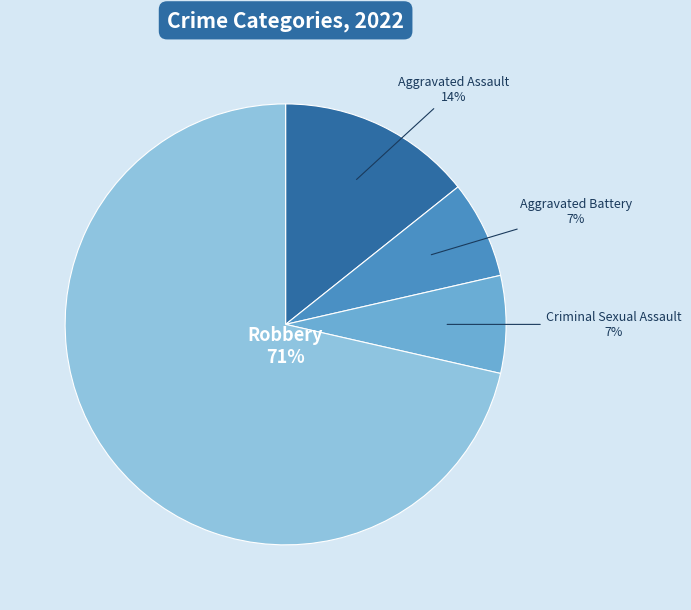

Count the number of slices in the pie.

4